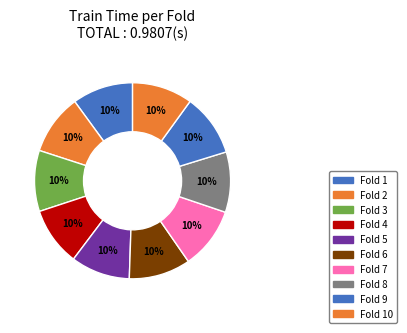

How many segments does this pie chart have?

10